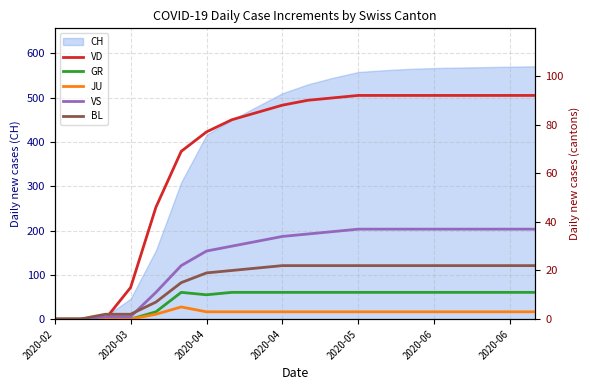

What is the spread (max minus min) of values at 16?

89